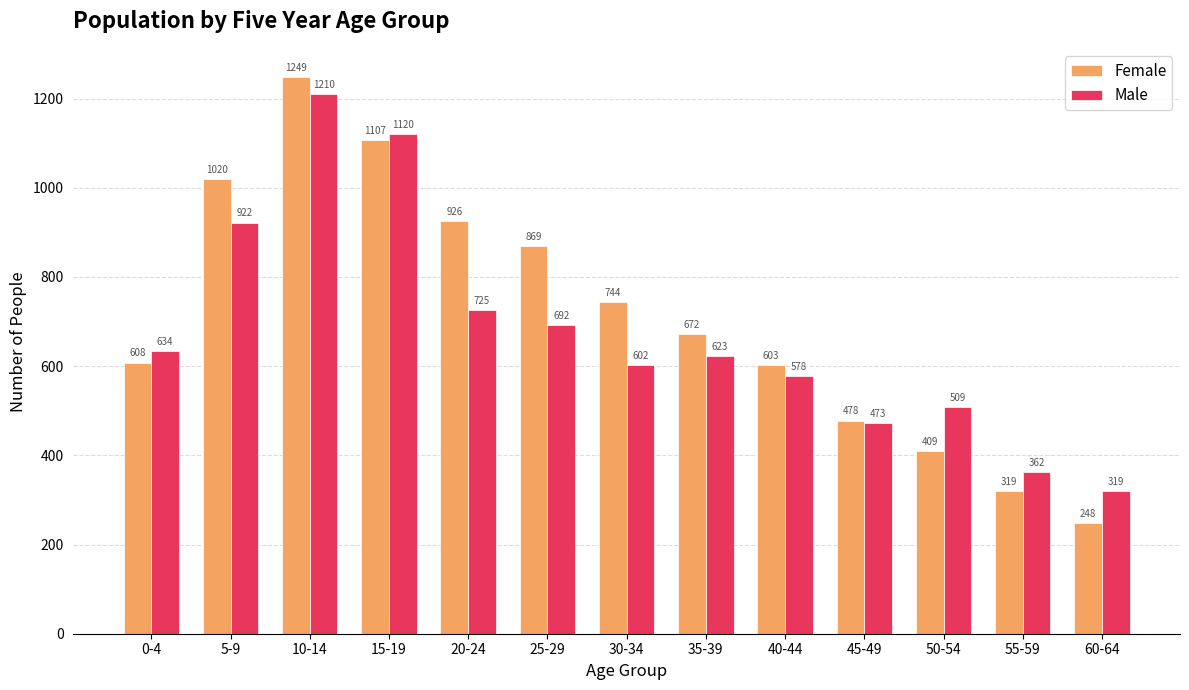

At which label is Male closest to 764?

20-24